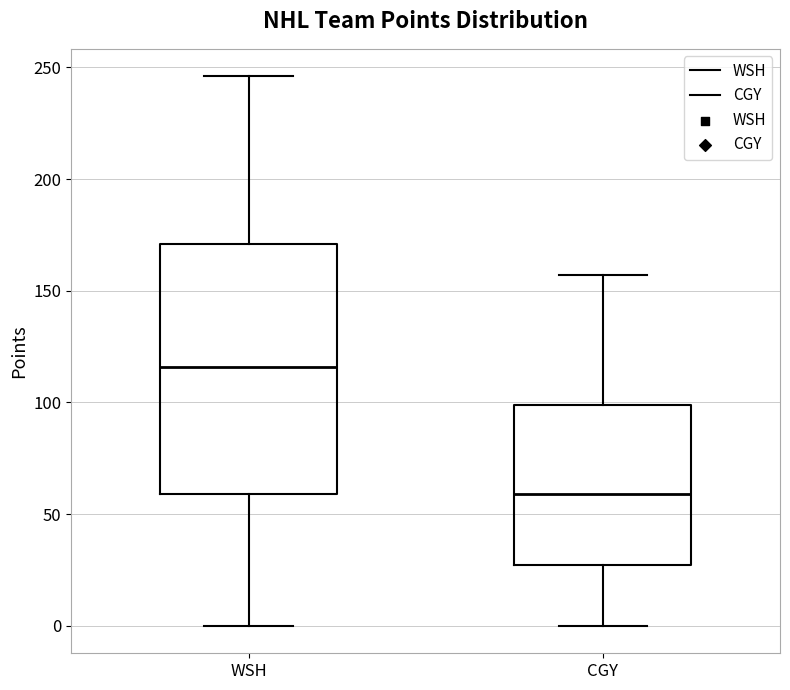

Comparing the boxes themselves (not the whiskers), which one is the tallest?

WSH